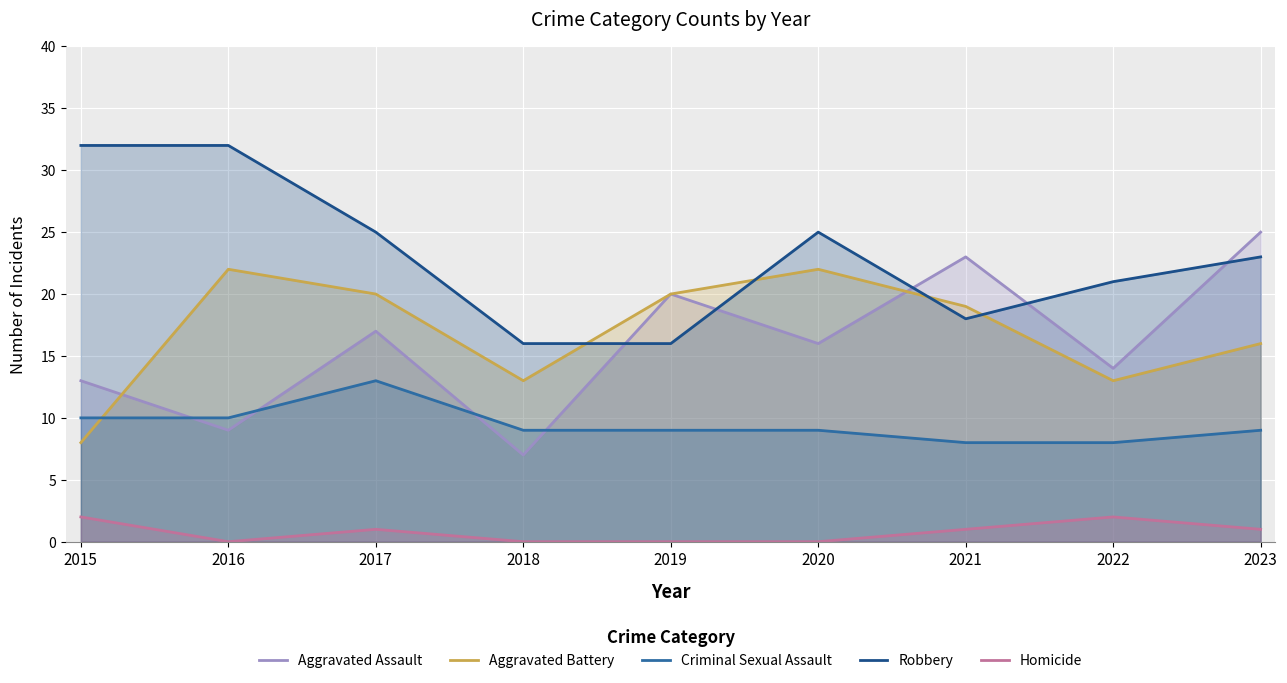

What is the spread (max minus min) of values at 2018?

16